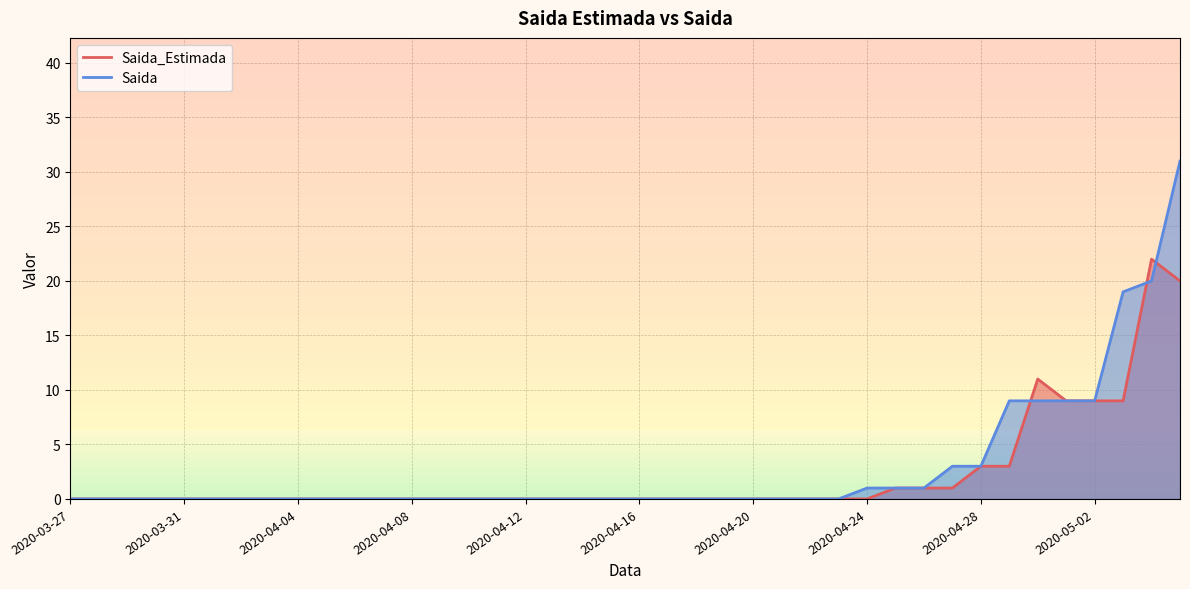

Between which two adjacent categories do Saida_Estimada and Saida first intersect?

2020-04-29 and 2020-04-30